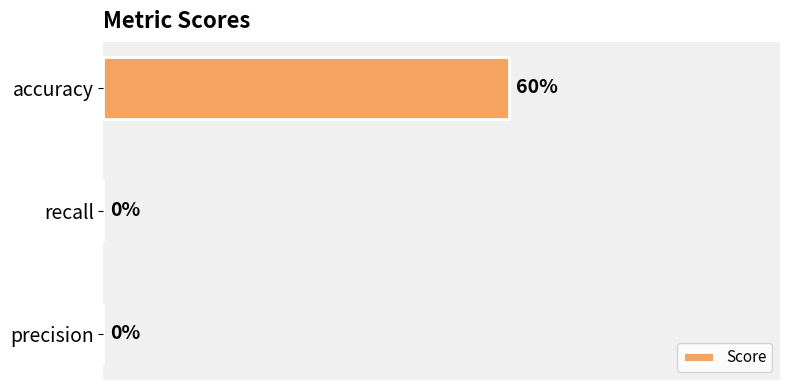

Which label corresponds to the largest value in the chart?

accuracy